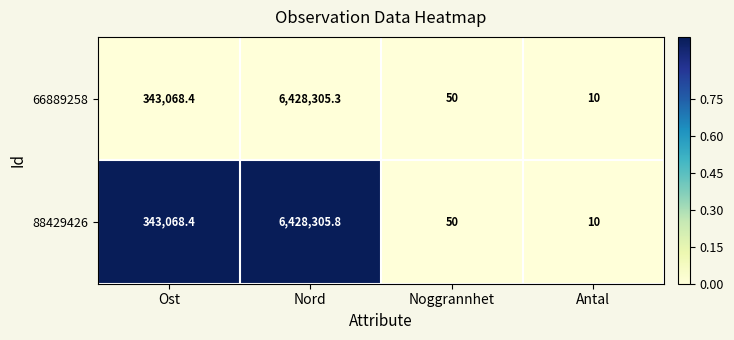

Is it true that 88429426 equals 9802914.9 at Nord?

False